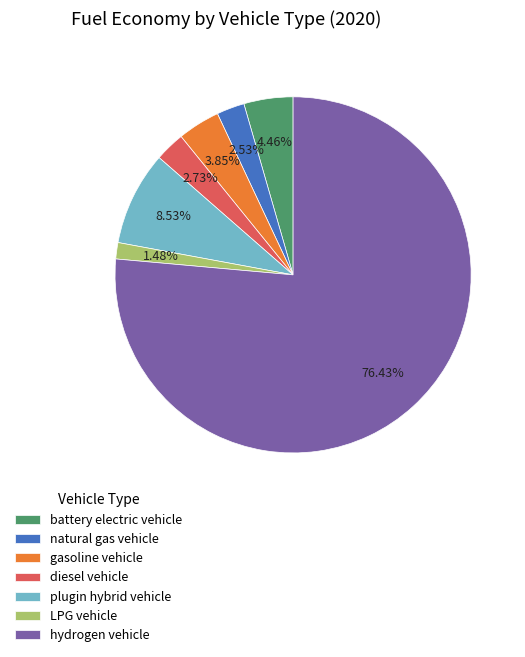

To the nearest percent, what is the average slice percentage?

14%